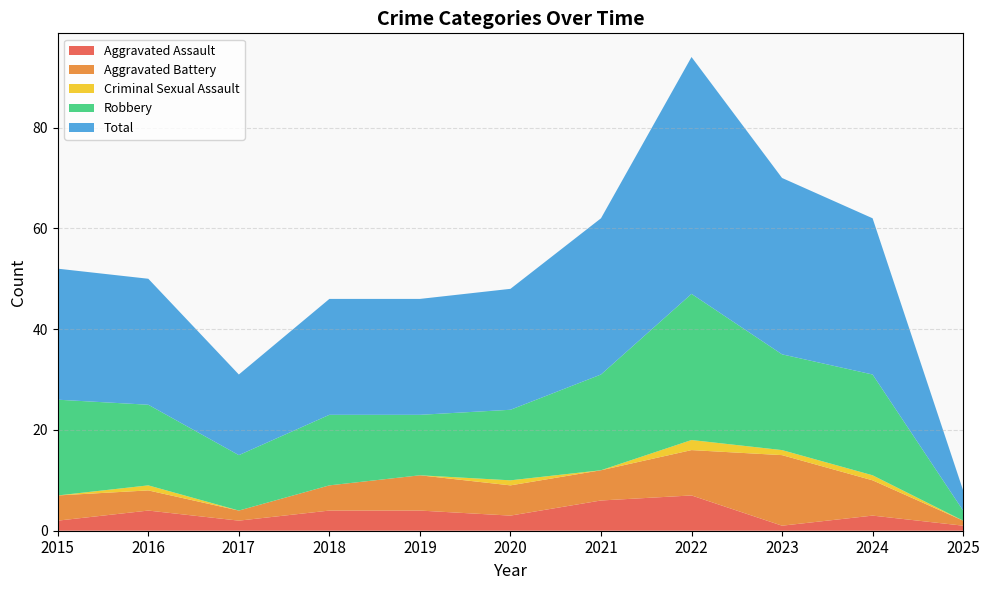

Reading left to right, list all the values displayed in this chart.

Aggravated Assault: 2015=2	2016=4	2017=2	2018=4	2019=4	2020=3	2021=6	2022=7	2023=1	2024=3	2025=1
Aggravated Battery: 2015=5	2016=4	2017=2	2018=5	2019=7	2020=6	2021=6	2022=9	2023=14	2024=7	2025=1
Criminal Sexual Assault: 2015=0	2016=1	2017=0	2018=0	2019=0	2020=1	2021=0	2022=2	2023=1	2024=1	2025=0
Robbery: 2015=19	2016=16	2017=11	2018=14	2019=12	2020=14	2021=19	2022=29	2023=19	2024=20	2025=2
Total: 2015=26	2016=25	2017=16	2018=23	2019=23	2020=24	2021=31	2022=47	2023=35	2024=31	2025=4